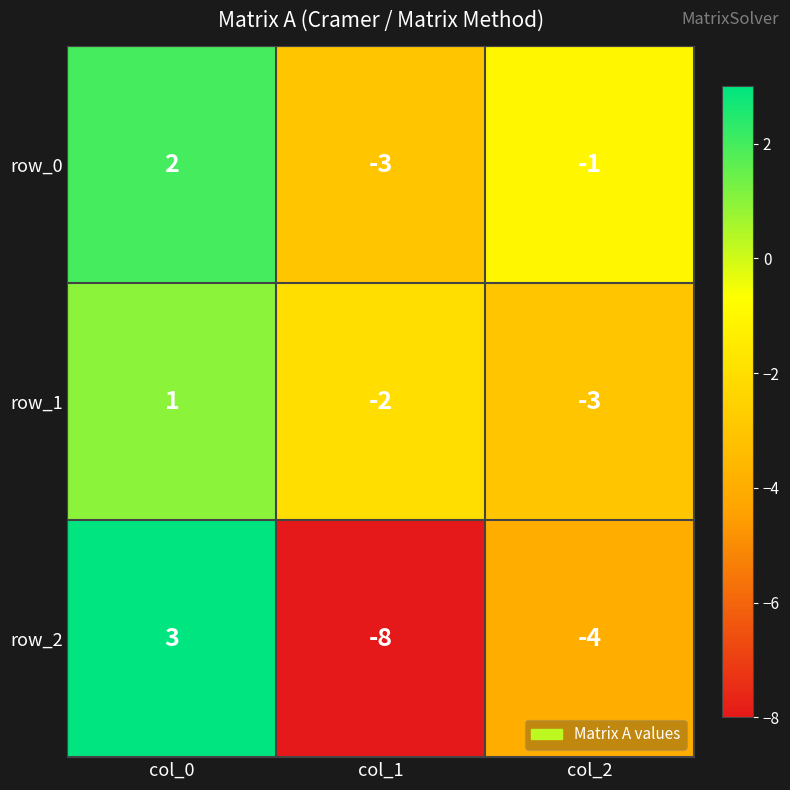

Reading left to right, transcribe all the data shown in this chart.

row_0: 2	-3	-1
row_1: 1	-2	-3
row_2: 3	-8	-4